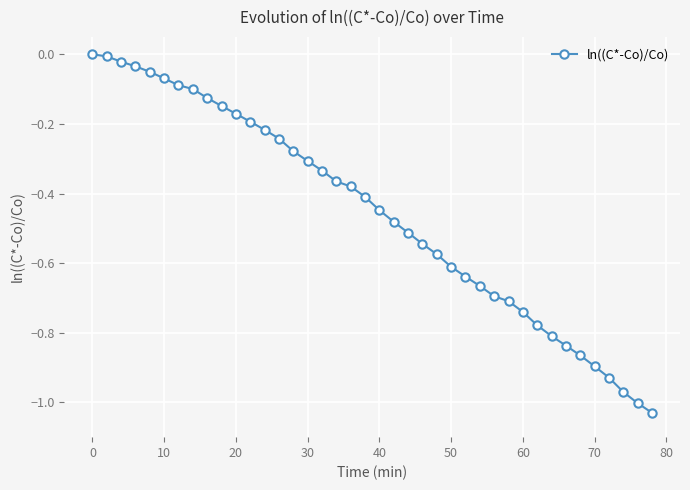

What is the difference between the second highest and minimum values?

1.0